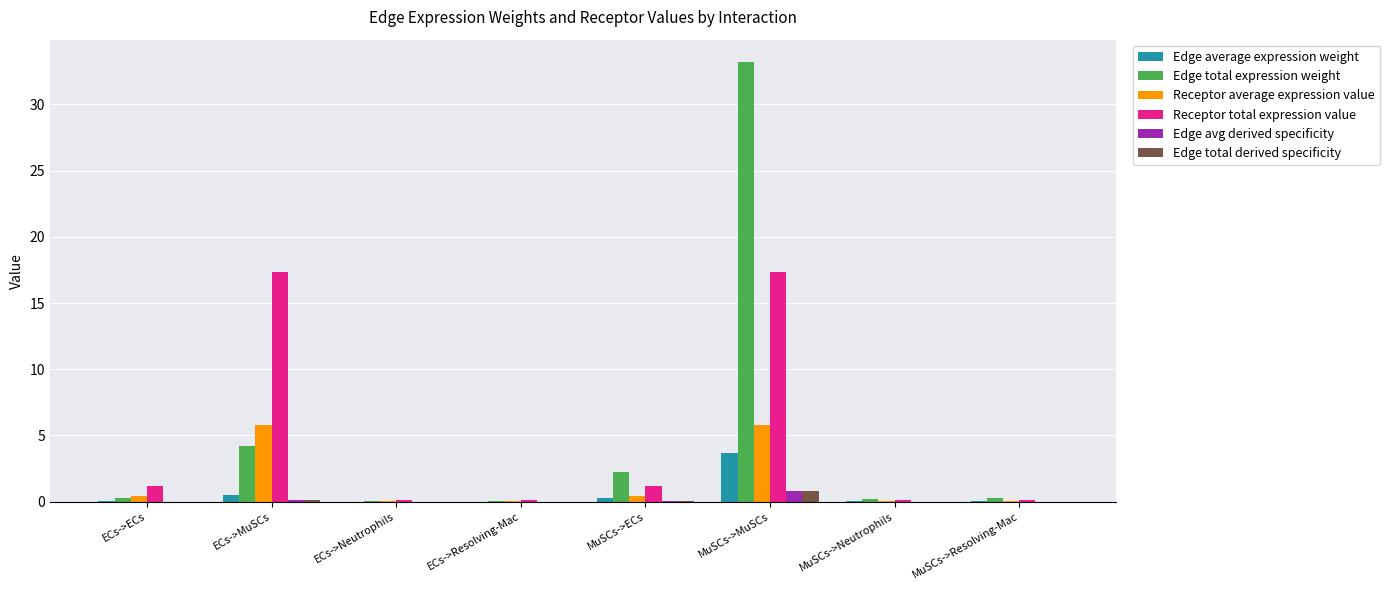

At which category is the sum across all series the highest?

MuSCs->MuSCs